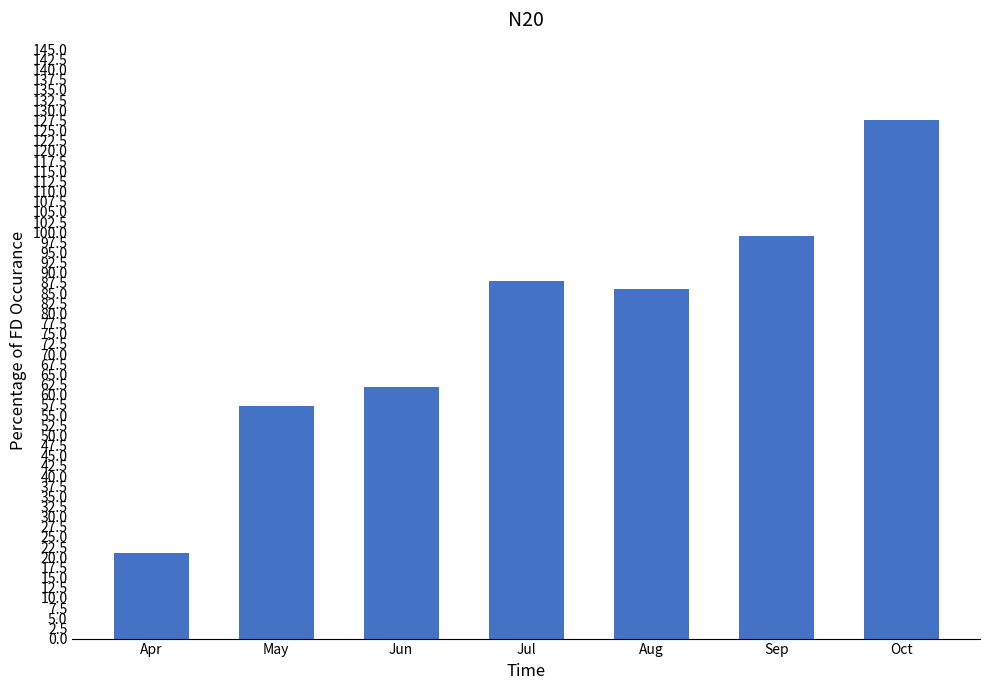

What is the value of the 3rd bar from the left?

62.0